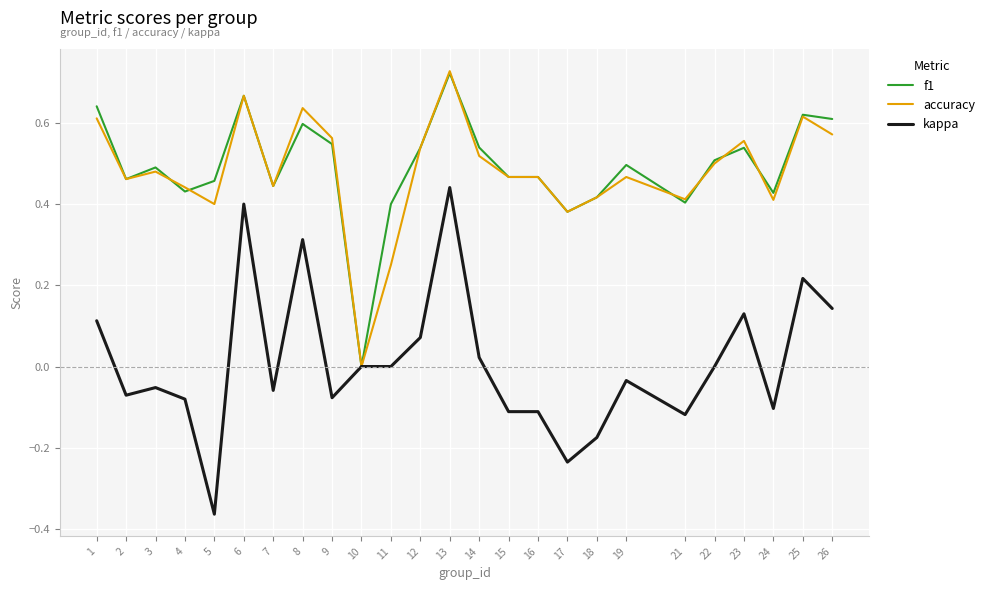

True or false: accuracy has a value of 0.4 at 18.

True